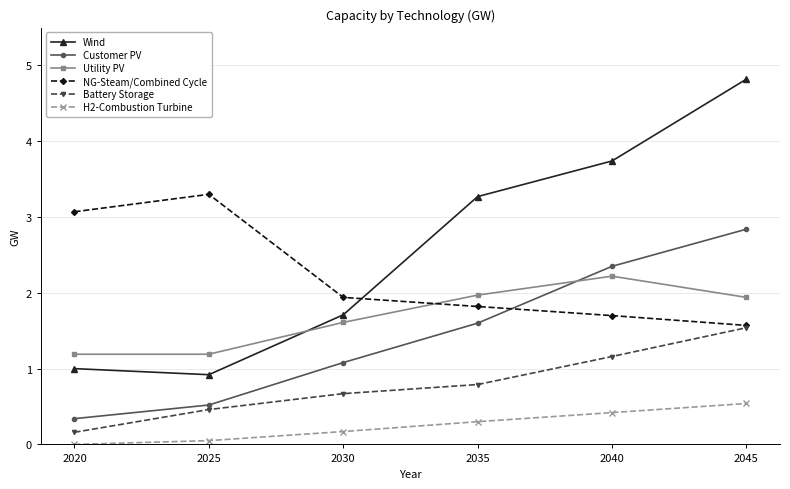

Reading left to right, list all the values displayed in this chart.

Wind: 2020=1.0	2025=0.9	2030=1.7	2035=3.3	2040=3.7	2045=4.8
Customer PV: 2020=0.3	2025=0.5	2030=1.1	2035=1.6	2040=2.4	2045=2.8
Utility PV: 2020=1.2	2025=1.2	2030=1.6	2035=2.0	2040=2.2	2045=1.9
NG-Steam/Combined Cycle: 2020=3.1	2025=3.3	2030=1.9	2035=1.8	2040=1.7	2045=1.6
Battery Storage: 2020=0.2	2025=0.5	2030=0.7	2035=0.8	2040=1.2	2045=1.5
H2-Combustion Turbine: 2020=0.0	2025=0.1	2030=0.2	2035=0.3	2040=0.4	2045=0.5